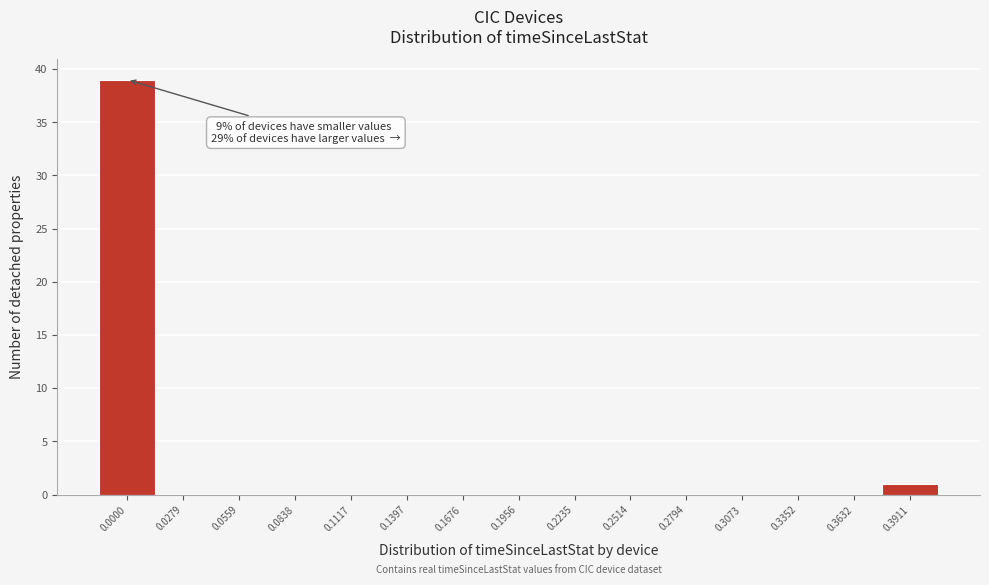

Reading left to right, extract all data points from this chart.

0.0000=39	0.0279=0	0.0559=0	0.0838=0	0.1117=0	0.1397=0	0.1676=0	0.1956=0	0.2235=0	0.2514=0	0.2794=0	0.3073=0	0.3352=0	0.3632=0	0.3911=1